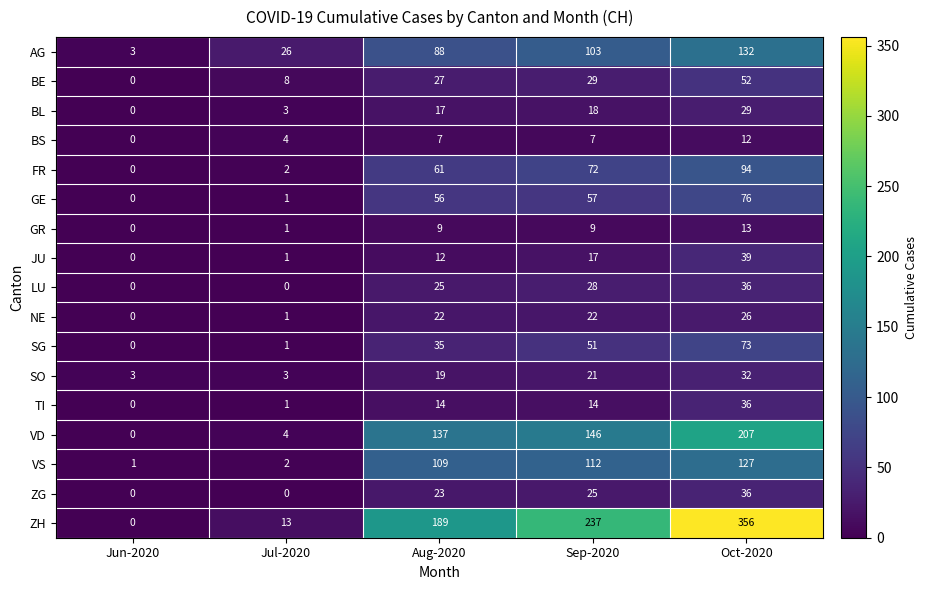

List the labels in order of FR value, largest first.

Oct-2020, Sep-2020, Aug-2020, Jul-2020, Jun-2020